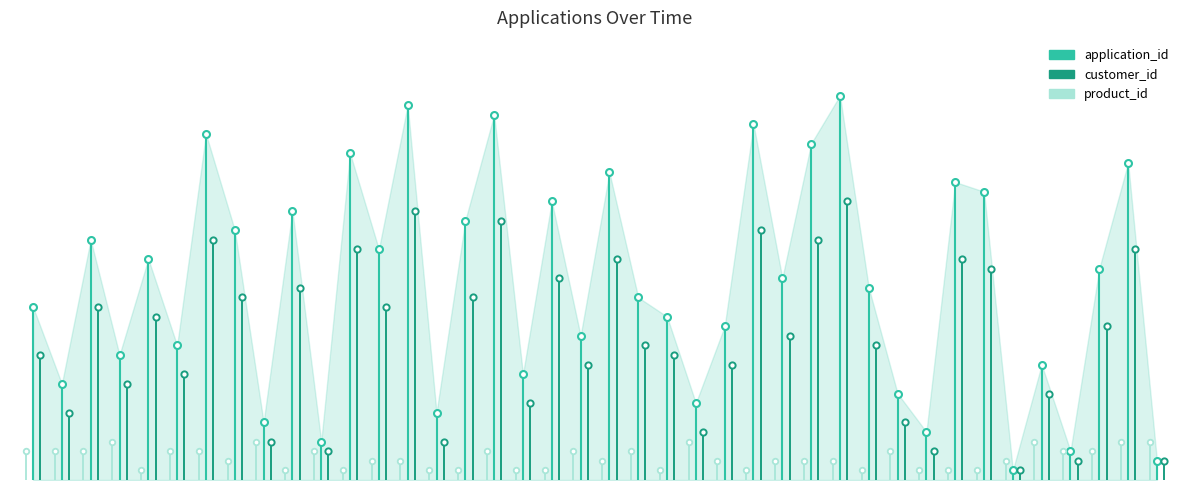

The value of product_id at 0 is 1. True or false?

False